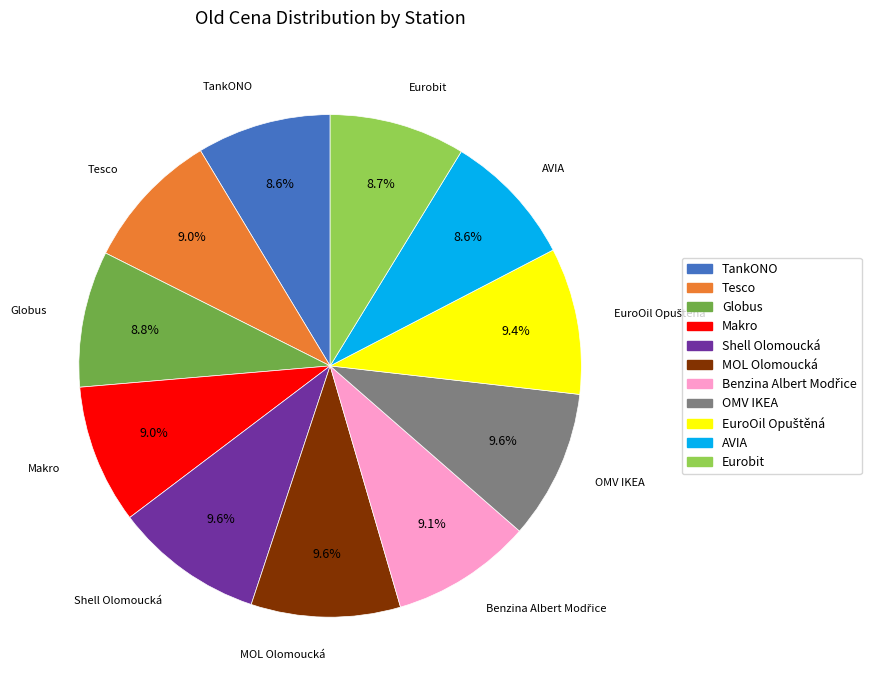

Between AVIA and Shell Olomoucká, which is larger?

Shell Olomoucká